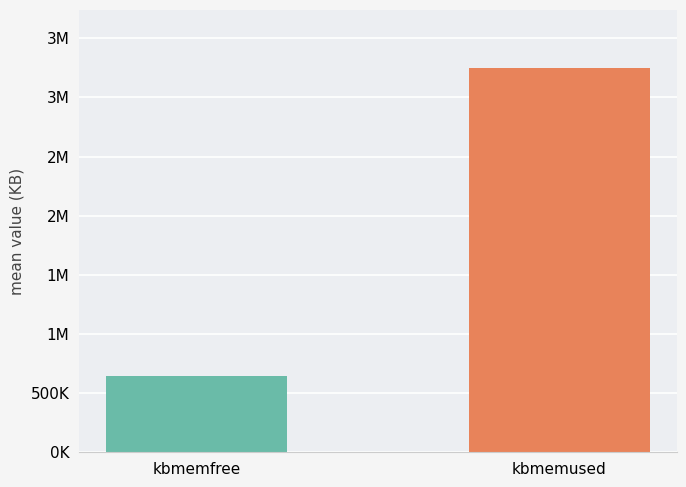

How many data points in kbmemused are less than 3306228?

10